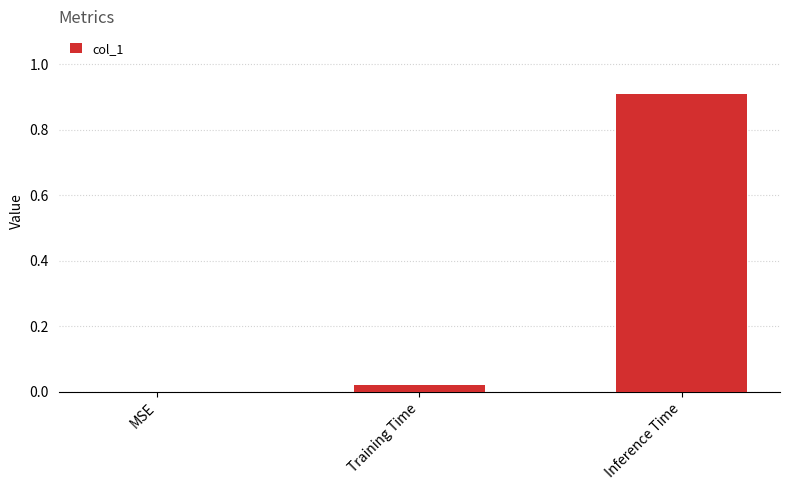

Does the chart contain stacked bars?

No